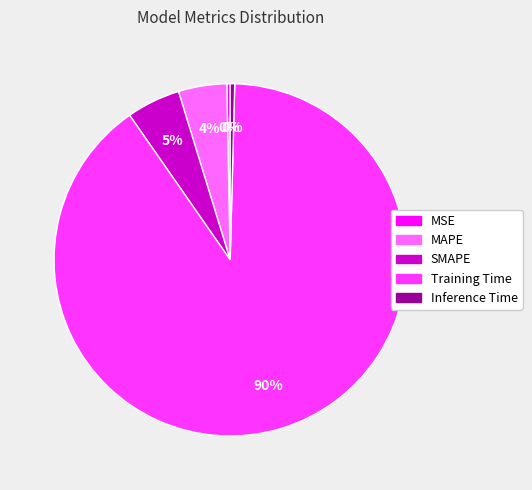

Count the number of slices in the pie.

5